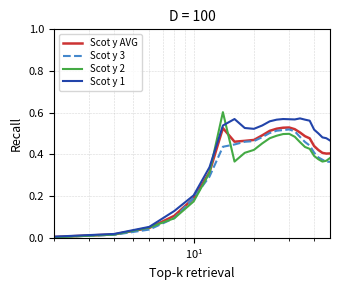

Which series has the largest total across all categories?

Scot y 1